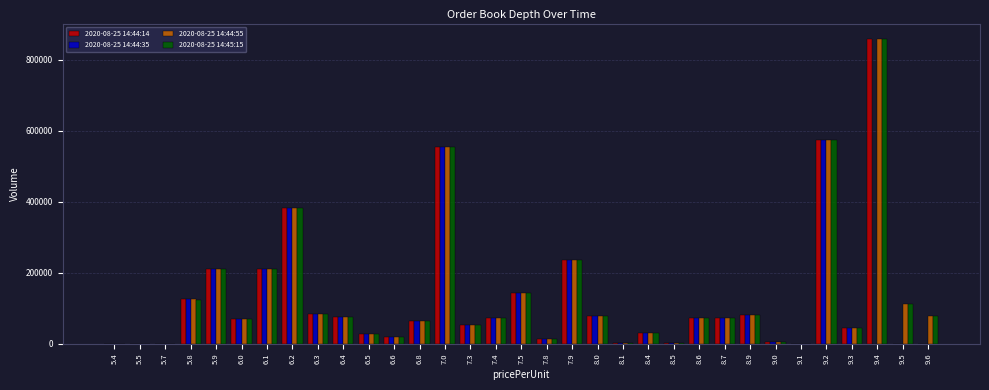

What is the sum of the 2020-08-25 14:44:14 values at 7.4 and 5.9?

283198